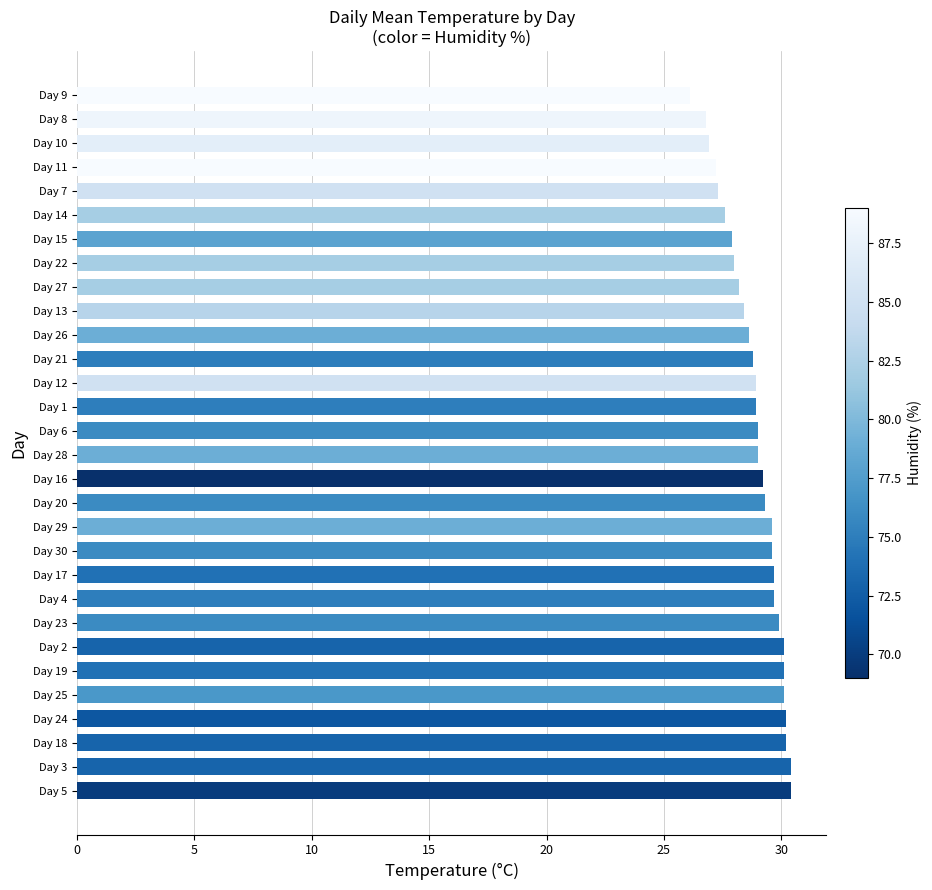

What is the difference between the maximum and second lowest values?

3.6